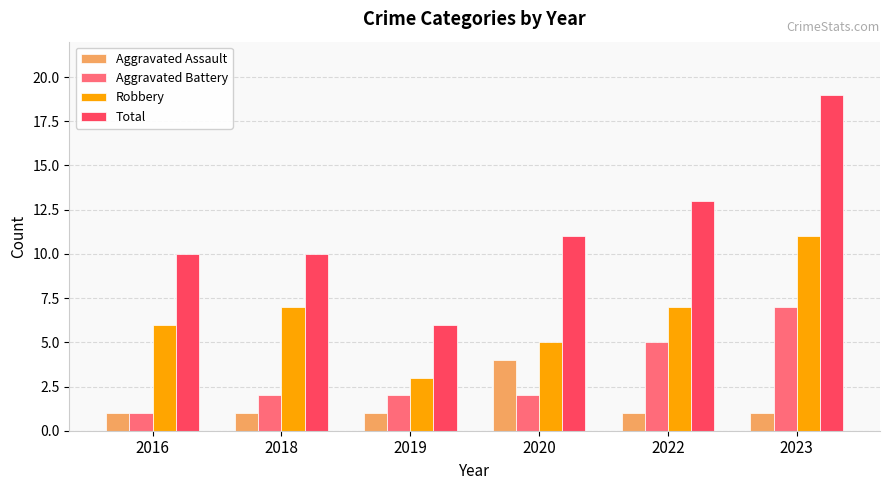

Between 2019 and 2022, which series saw the biggest shift?

Total